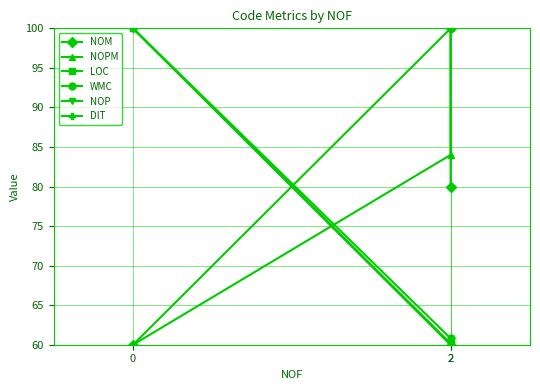

How many lines are shown in the chart?

6